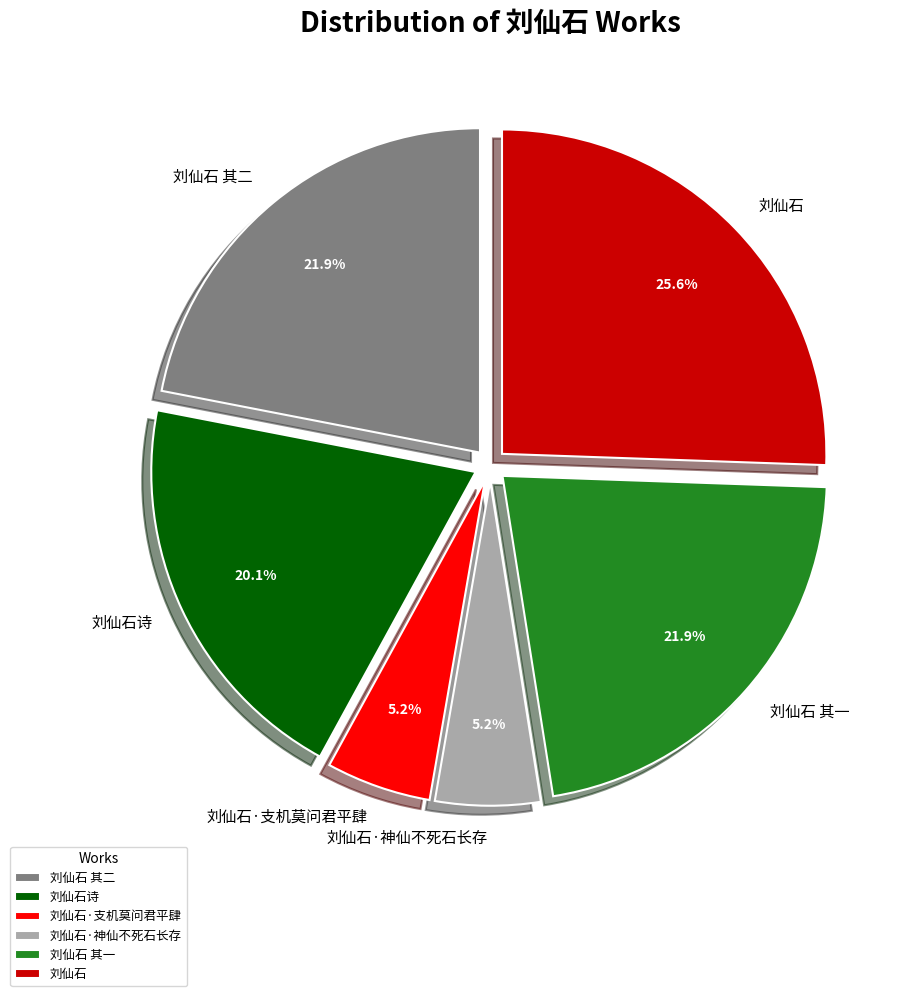

How many segments does this pie chart have?

6